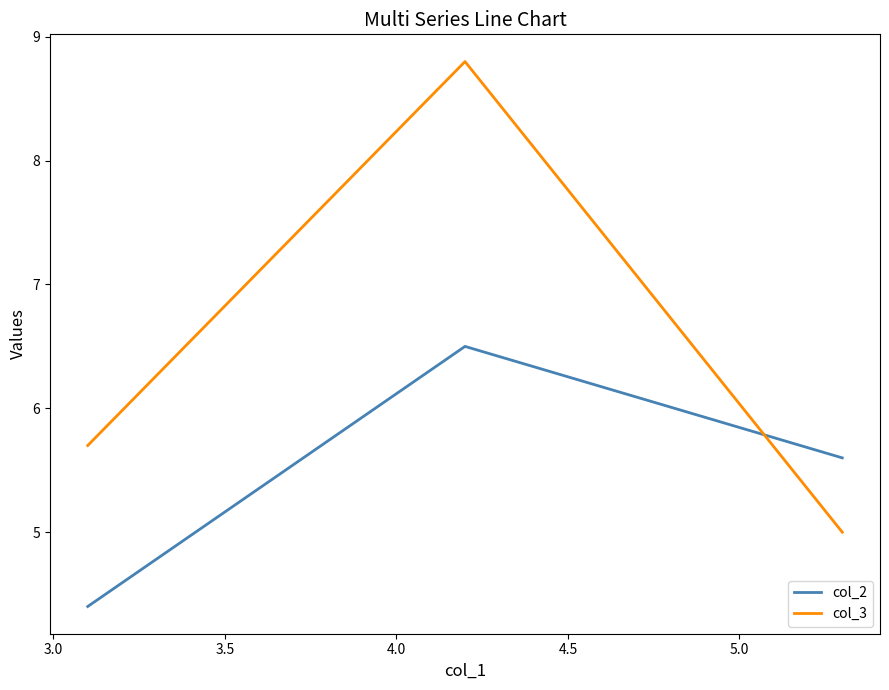

Which series has the largest total across all categories?

col_3